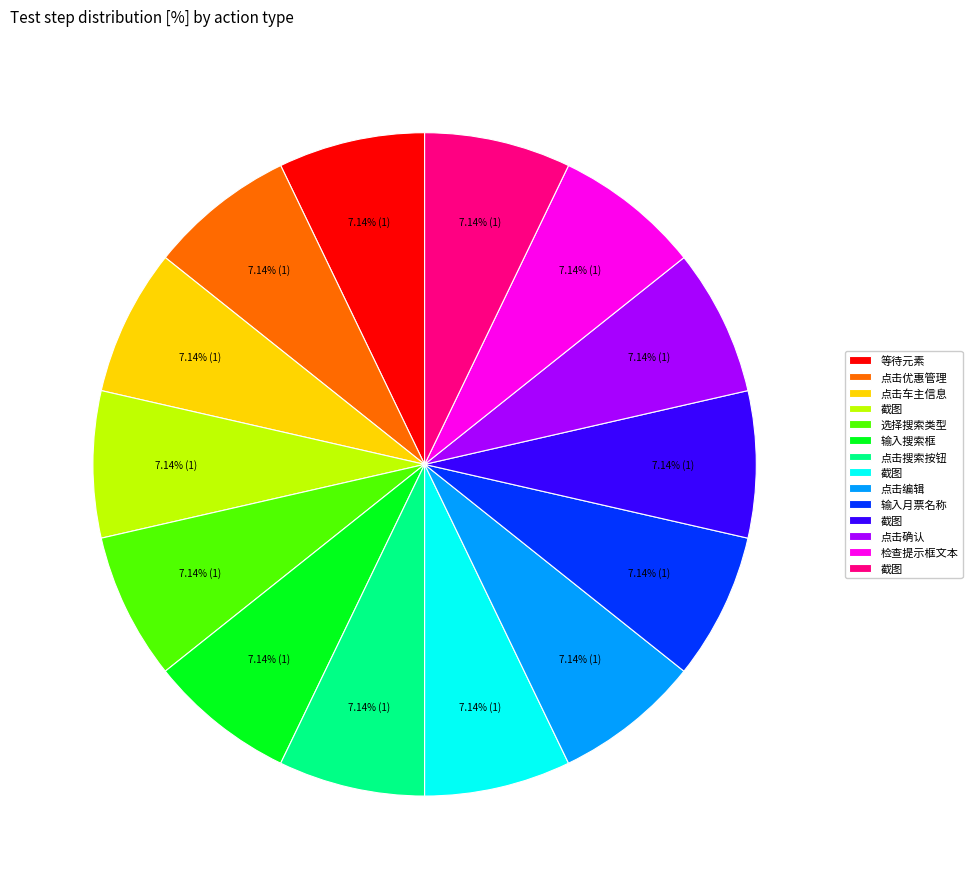

How many segments does this pie chart have?

14